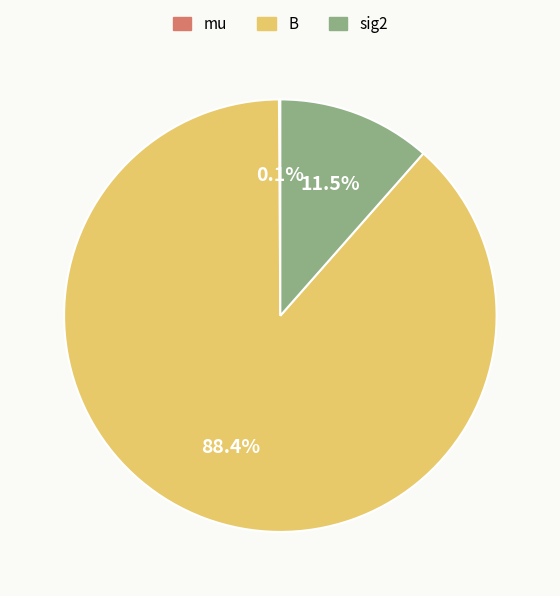

What portion of the pie excludes sig2?

88.5%